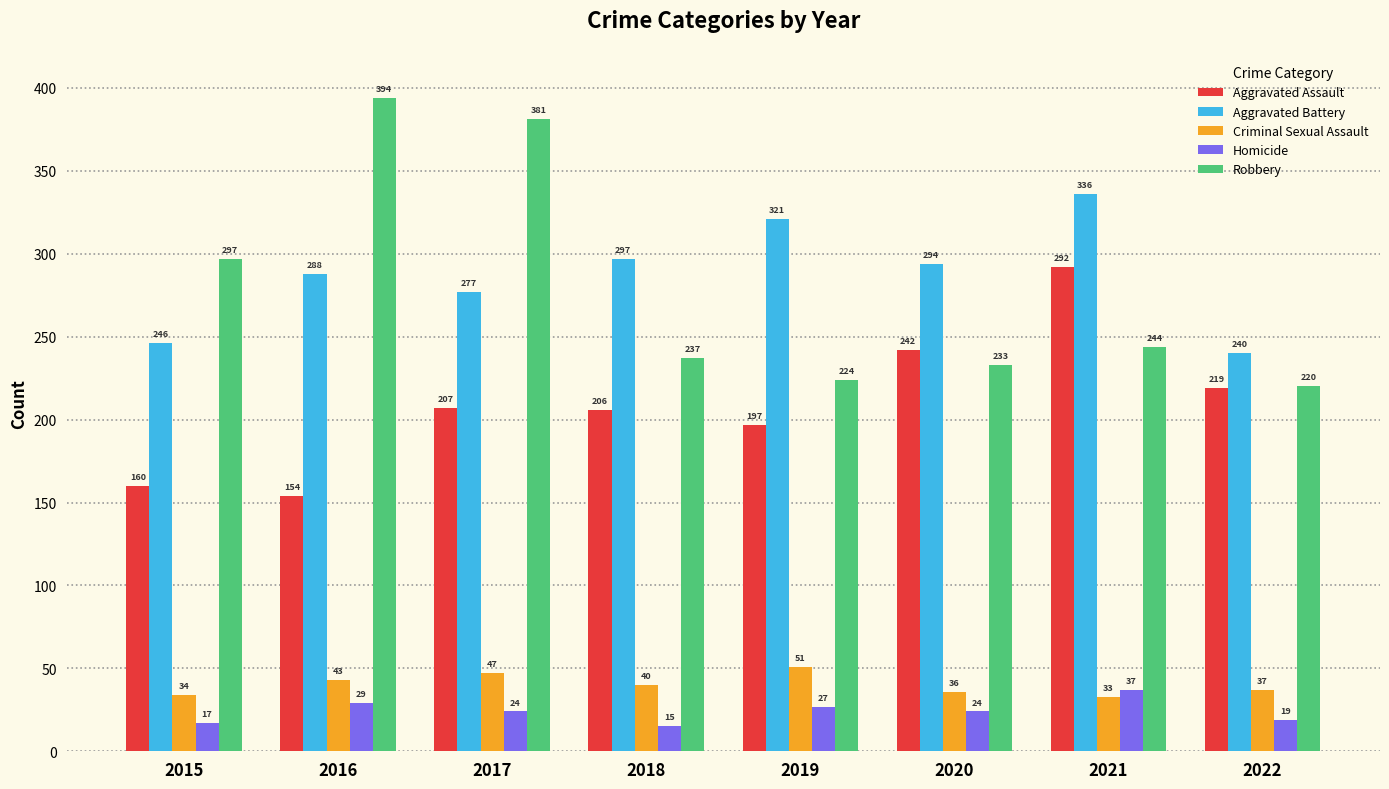

Reading left to right, what are all the values shown in this chart?

Aggravated Assault: 2015=160	2016=154	2017=207	2018=206	2019=197	2020=242	2021=292	2022=219
Aggravated Battery: 2015=246	2016=288	2017=277	2018=297	2019=321	2020=294	2021=336	2022=240
Criminal Sexual Assault: 2015=34	2016=43	2017=47	2018=40	2019=51	2020=36	2021=33	2022=37
Homicide: 2015=17	2016=29	2017=24	2018=15	2019=27	2020=24	2021=37	2022=19
Robbery: 2015=297	2016=394	2017=381	2018=237	2019=224	2020=233	2021=244	2022=220